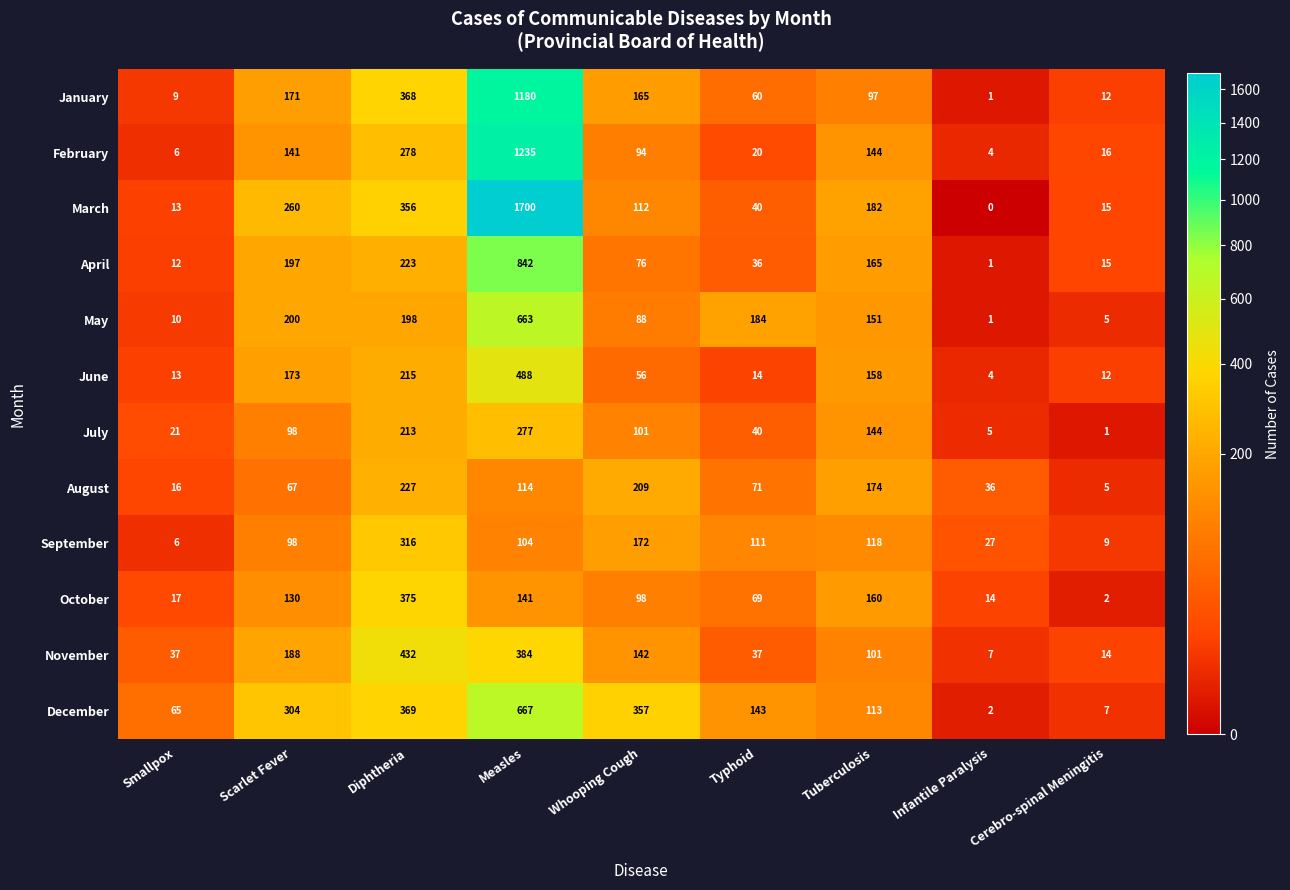

Which category has the highest value in the September series?

Diphtheria